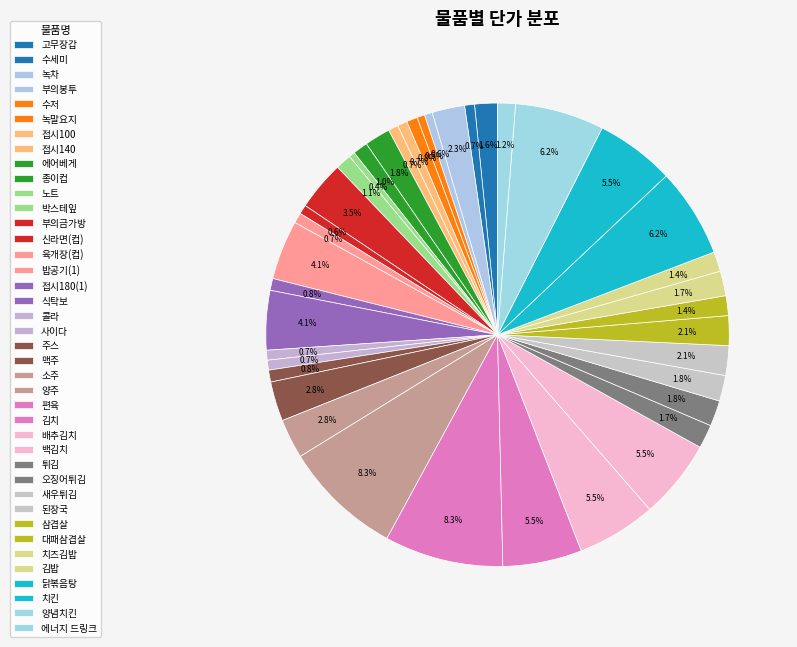

Which has a higher value, 양념치킨 or 부의금가방?

양념치킨